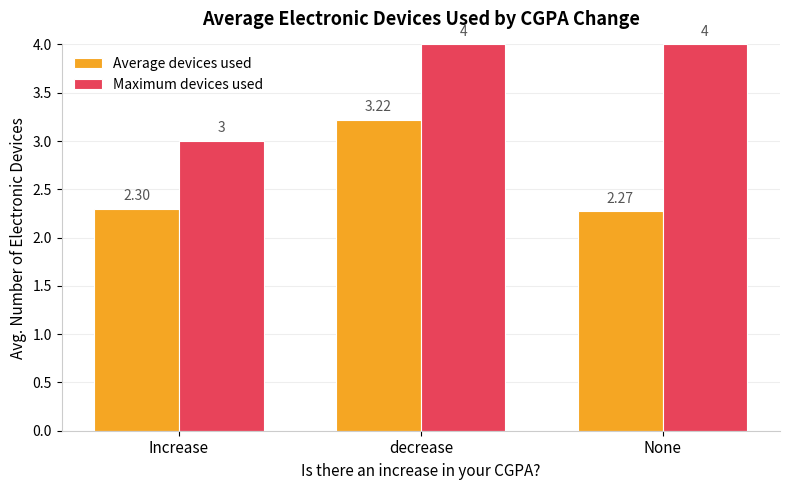

What is the difference between the Maximum devices used values at decrease and Increase?

1.0